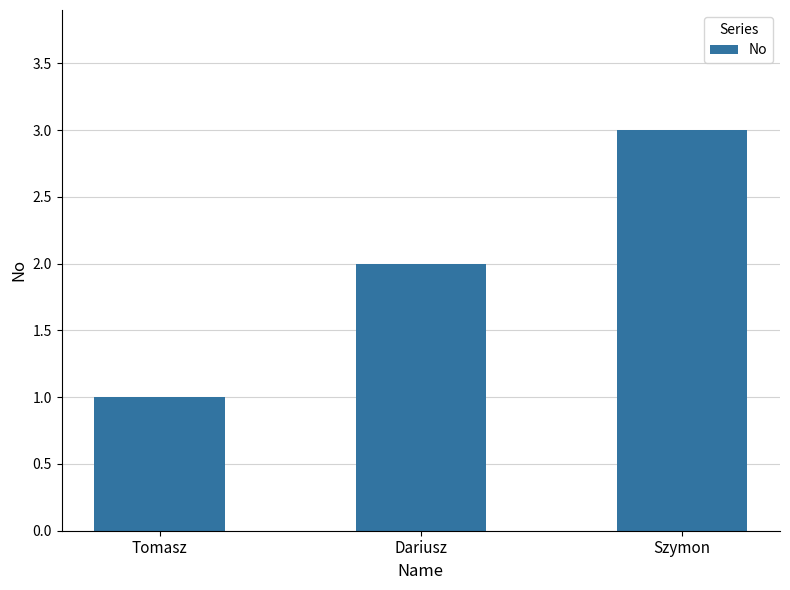

Reading right to left, what are all the values shown in this chart?

Szymon=3	Dariusz=2	Tomasz=1